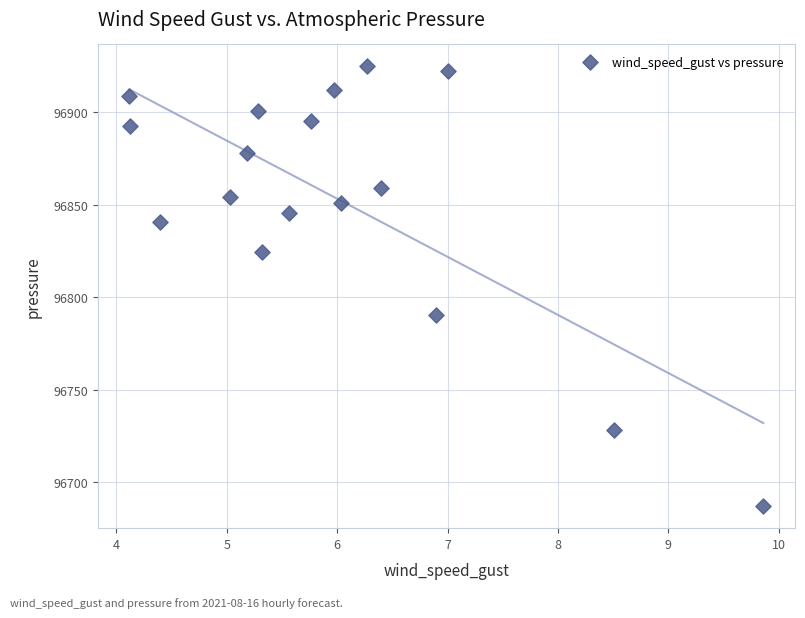

What Y value in the scatter plot is closest to 96805?

96790.1